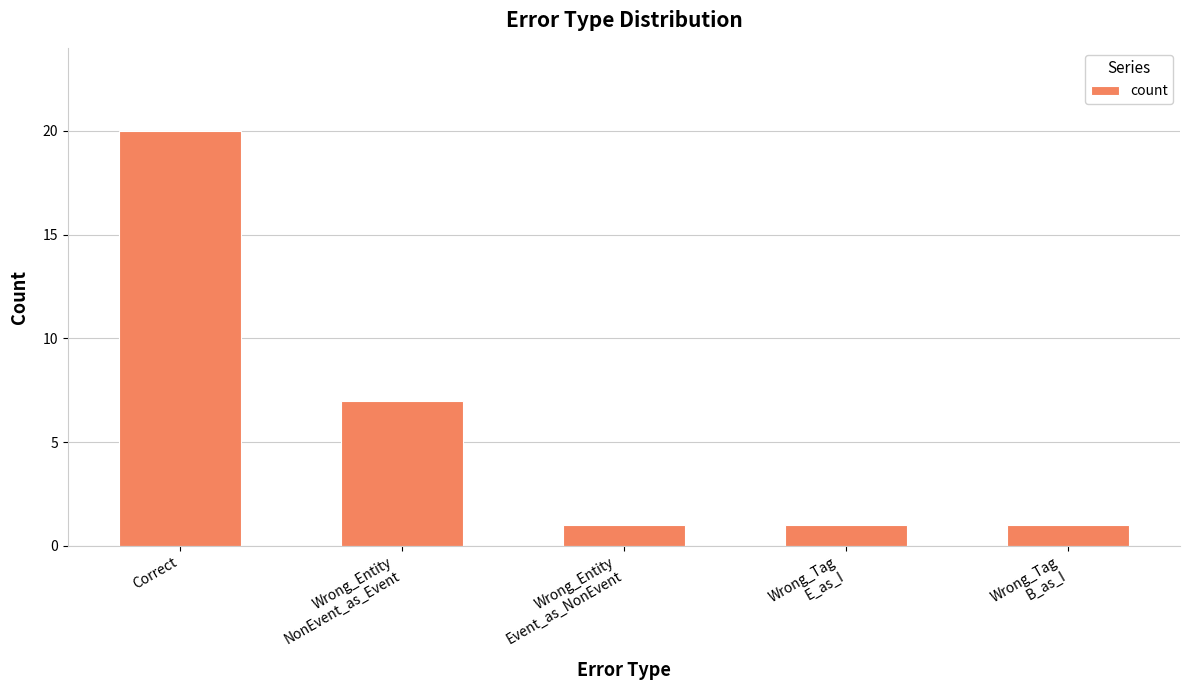

What is the label of the 1st bar from the right?

Wrong_Tag
B_as_I